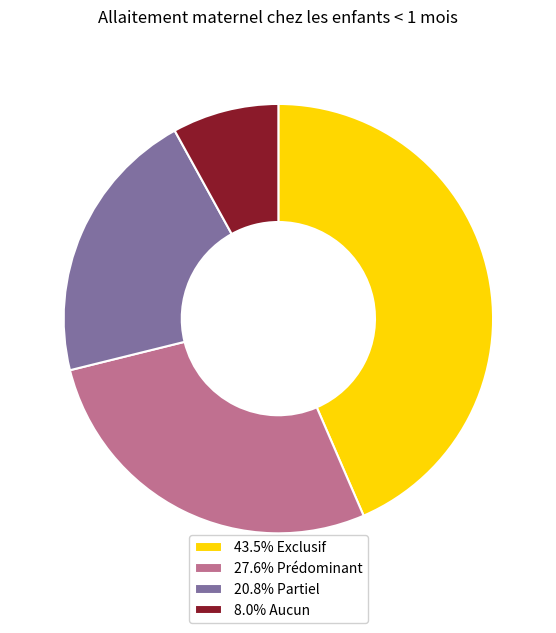

Does 8.0% Aucun account for over 50% of the chart?

No